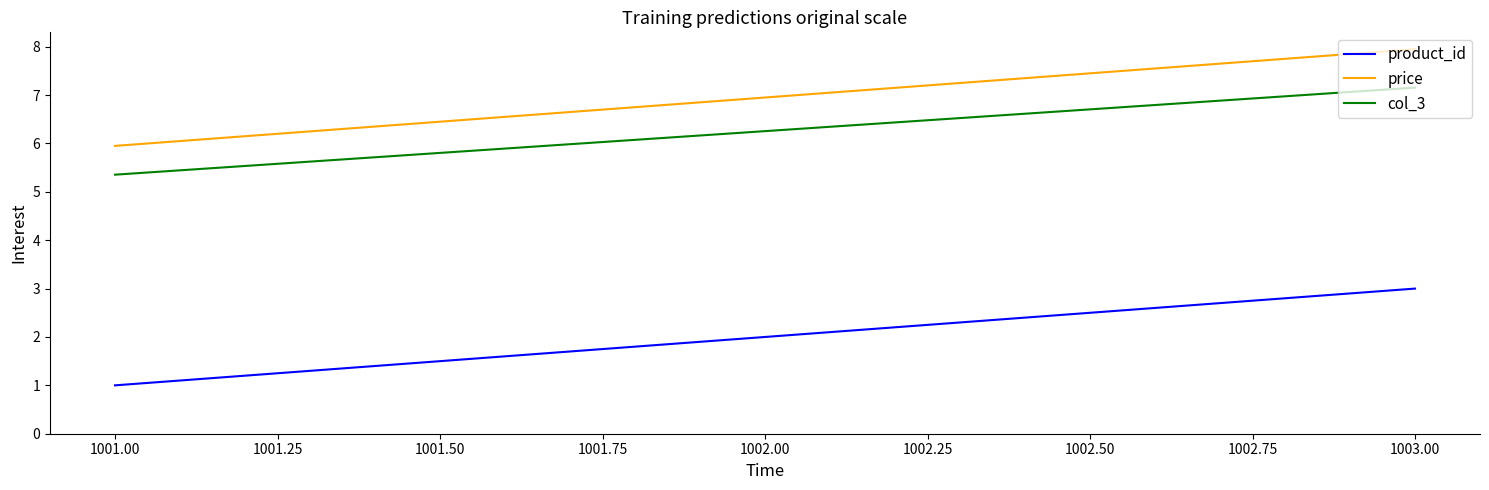

The value of price at 1001.00 is 2.7. True or false?

False